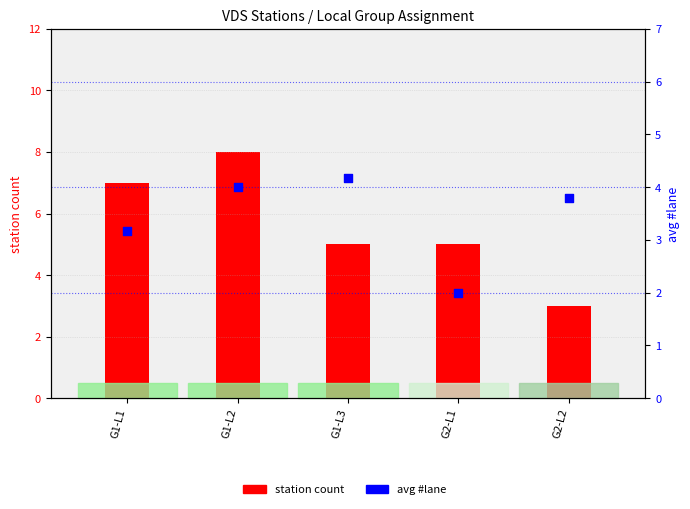

Which series has the widest spread of Y values?

station count